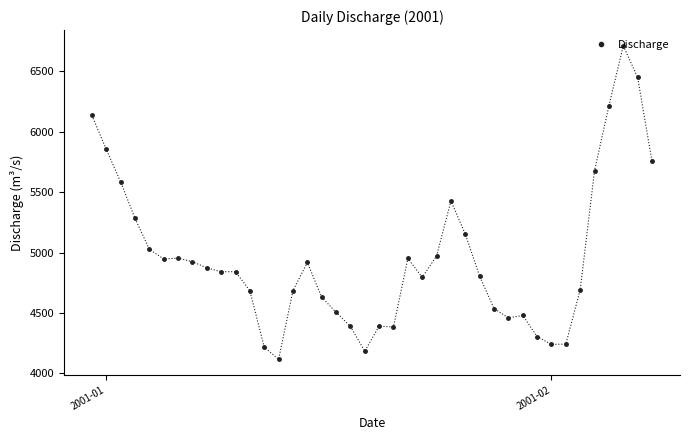

True or false: there are more than 2 points higher than both neighbors.

True